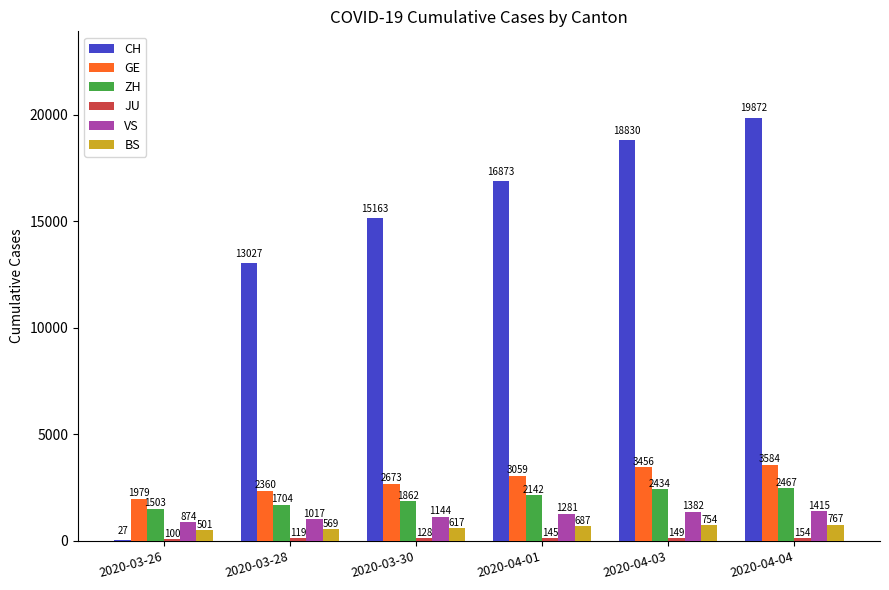

At which category does the chart reach its peak across all series?

2020-04-04